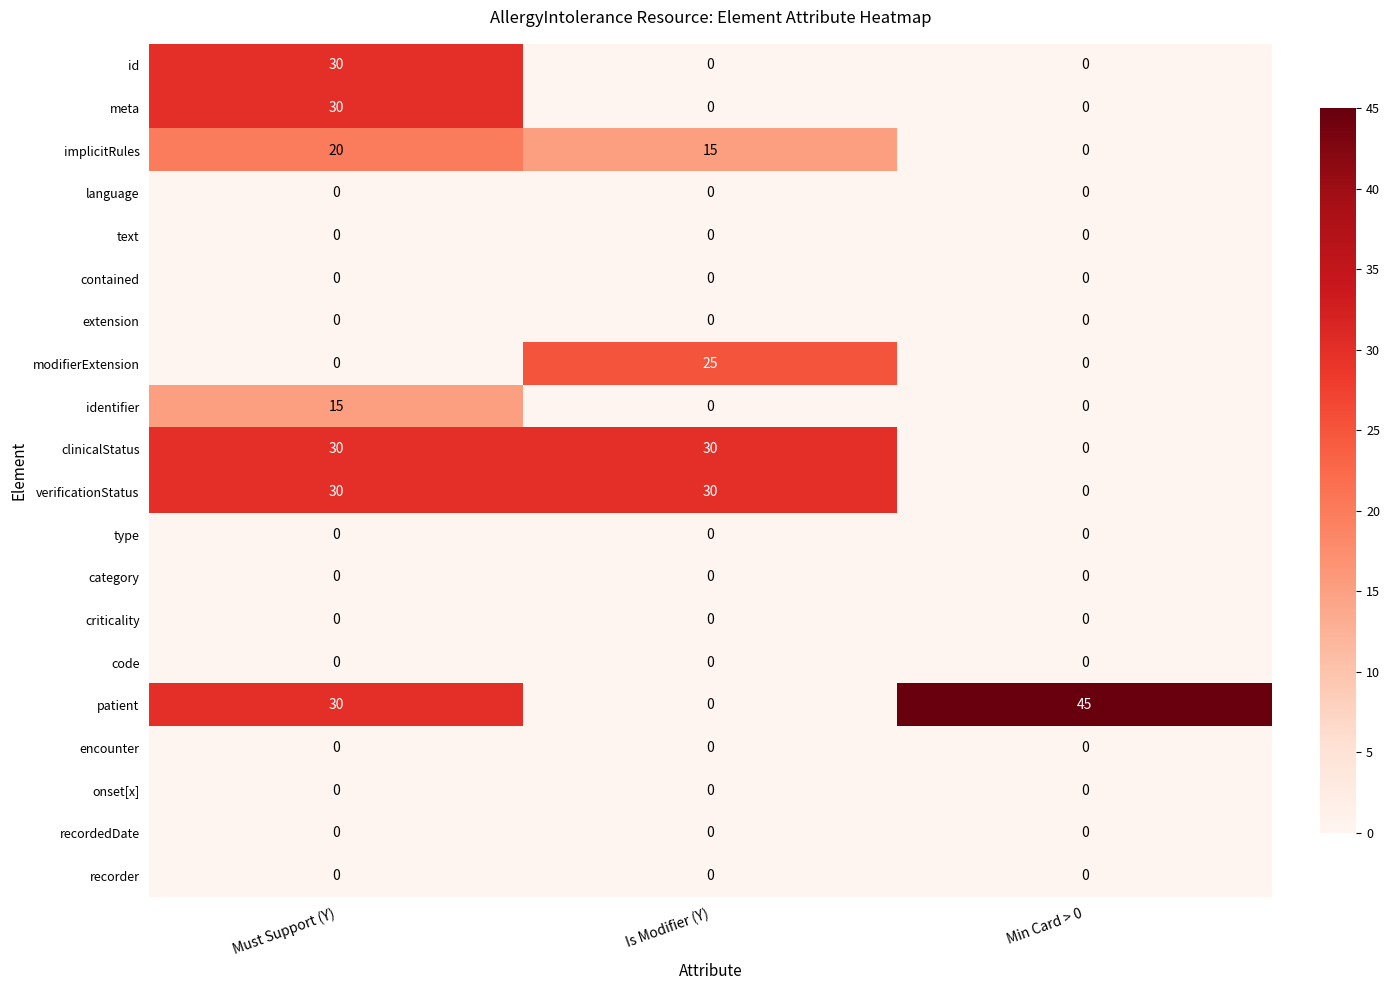

What value does the implicitRules series have at Must Support (Y), to the nearest 10?

20